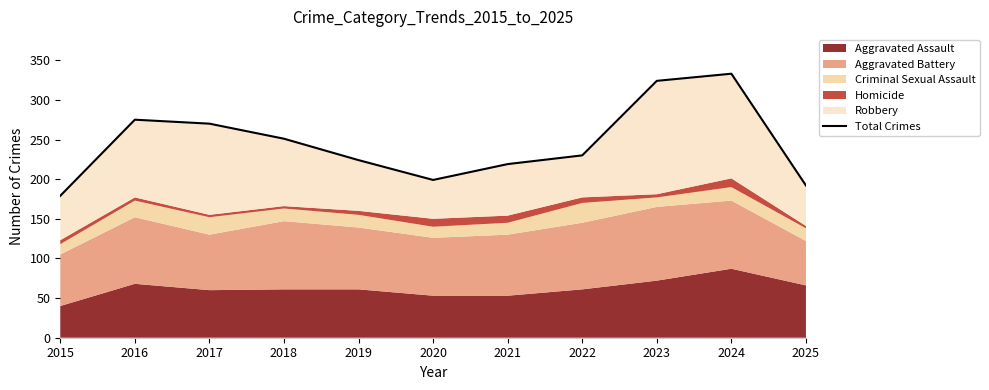

At which label is the value closest to 256?

2018